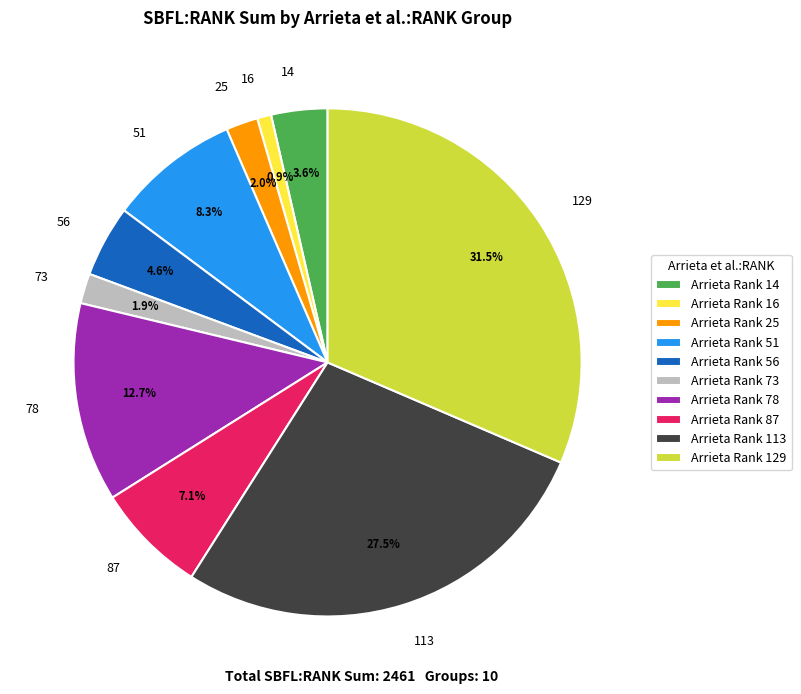

Is there any slice that represents more than half of the pie?

No